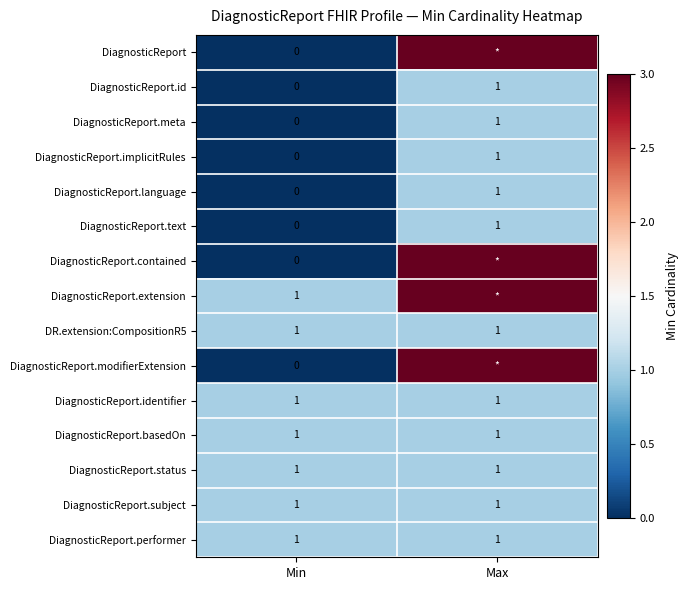

At which category does the chart reach its minimum across all series?

Min